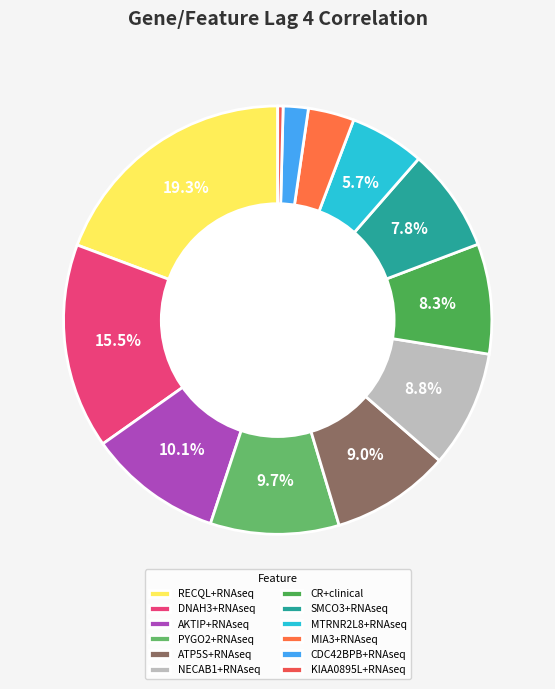

Does MIA3+RNAseq account for over 50% of the chart?

No